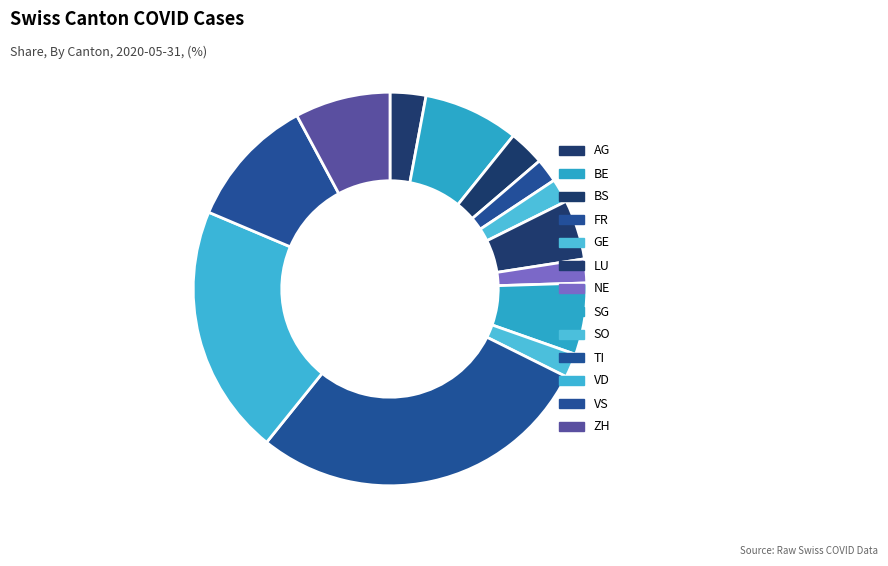

What is the largest slice in the pie chart?

TI